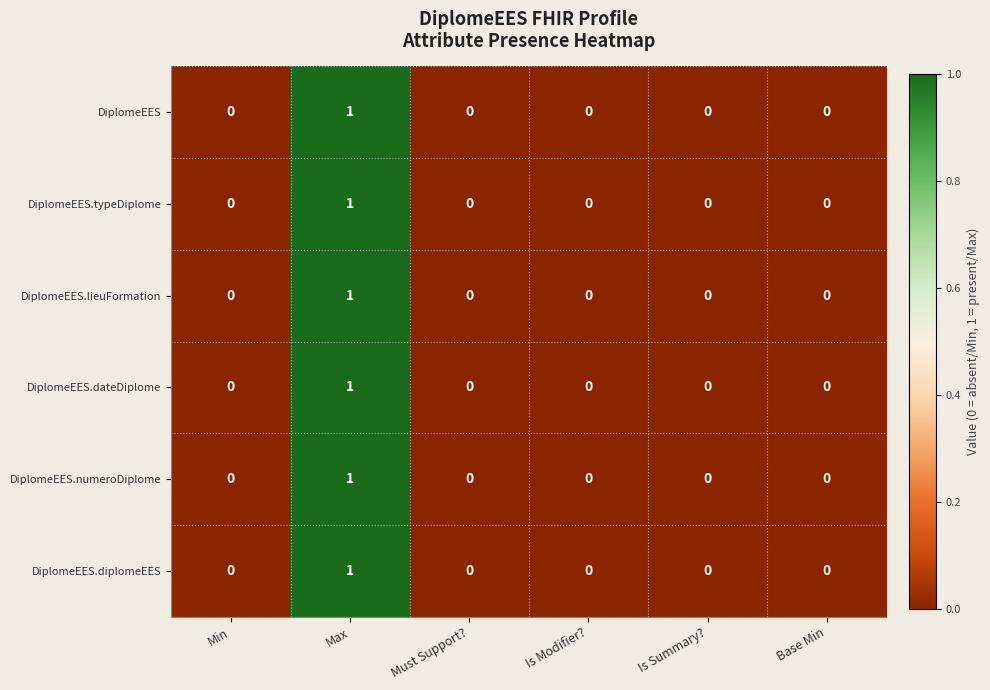

Count the DiplomeEES.diplomeEES values in the range 0 to 1.

6